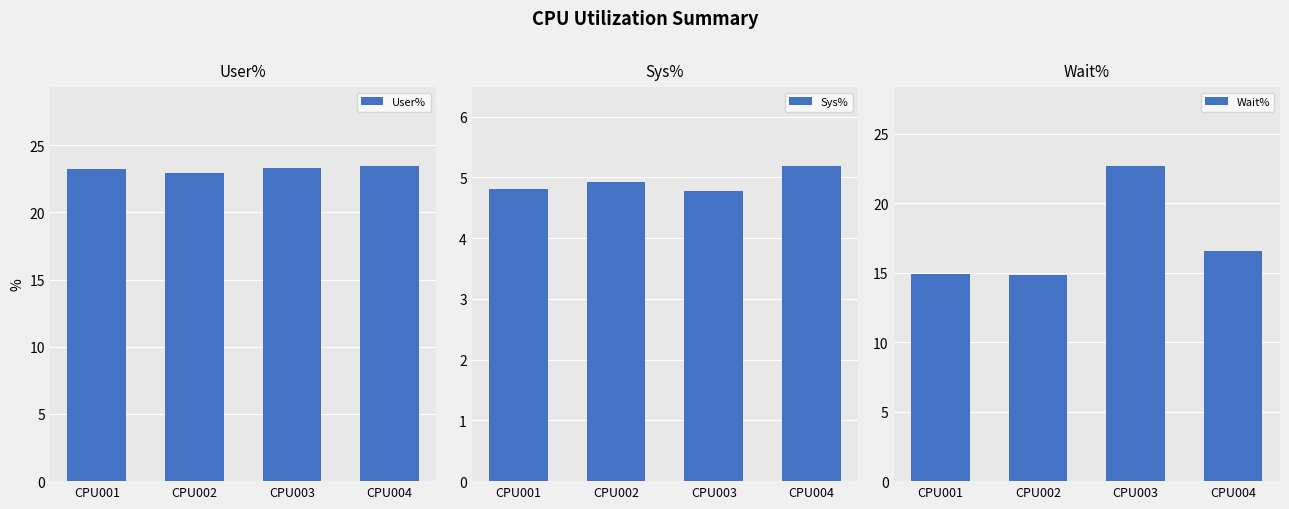

Reading left to right, transcribe all the data shown in this chart.

User%: CPU001=23.2	CPU002=22.9	CPU003=23.3	CPU004=23.5
Sys%: CPU001=4.8	CPU002=4.9	CPU003=4.8	CPU004=5.2
Wait%: CPU001=14.9	CPU002=14.9	CPU003=22.7	CPU004=16.5